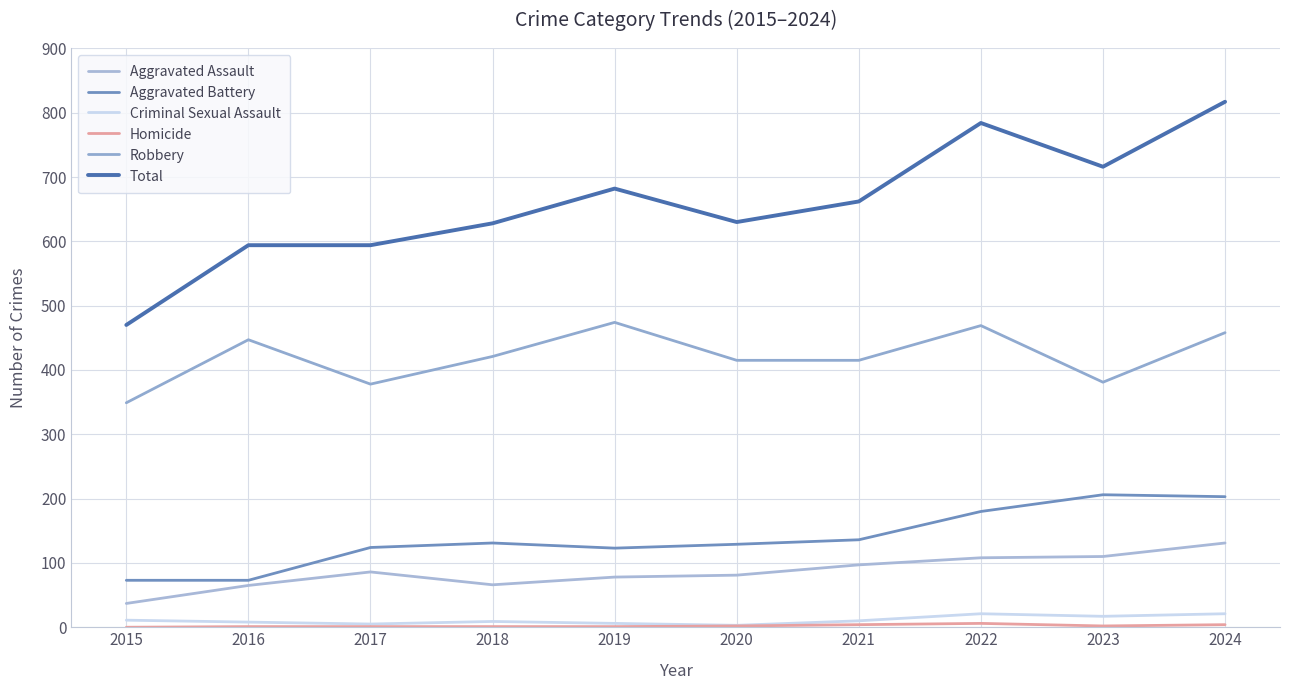

What is the approximate value of Aggravated Battery at 2017, to the nearest 5?

125